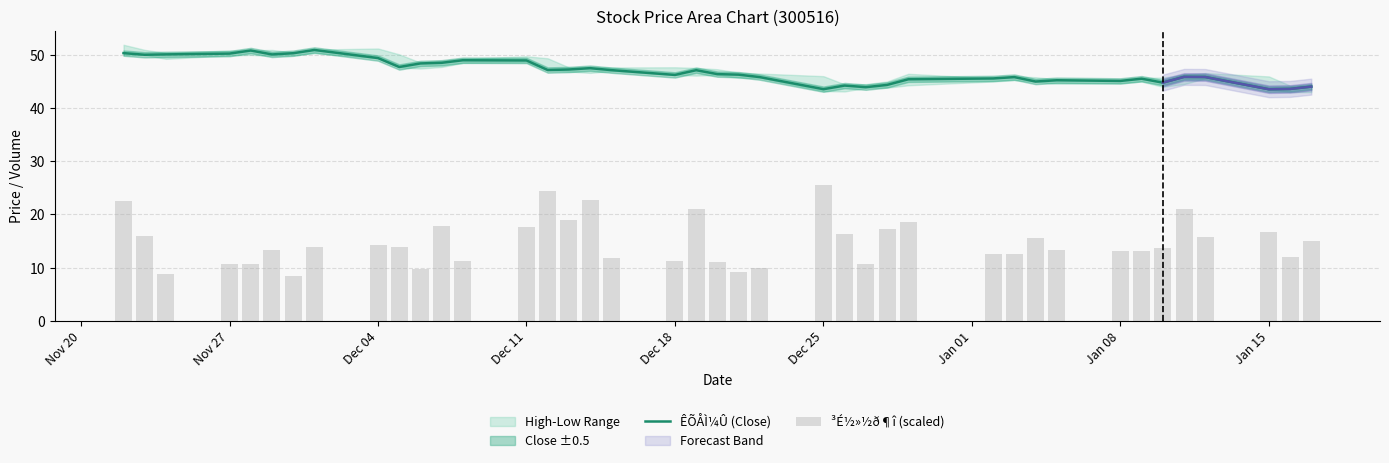

What is the lowest value of the ÊÕÅÌ¼Û (Close) series?

43.5